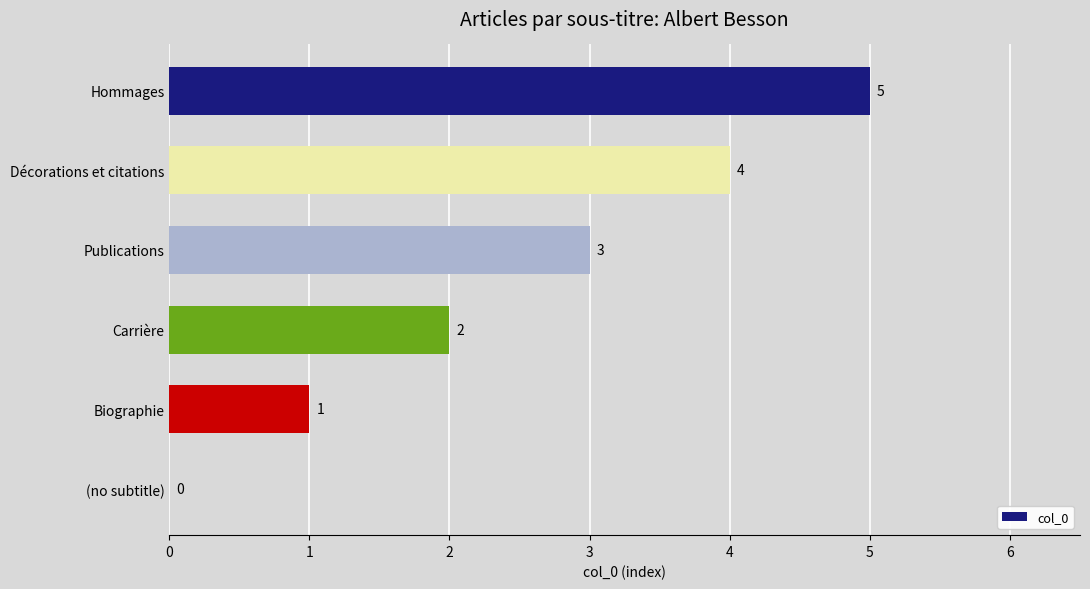

True or false: the data shows 1 at Publications.

False